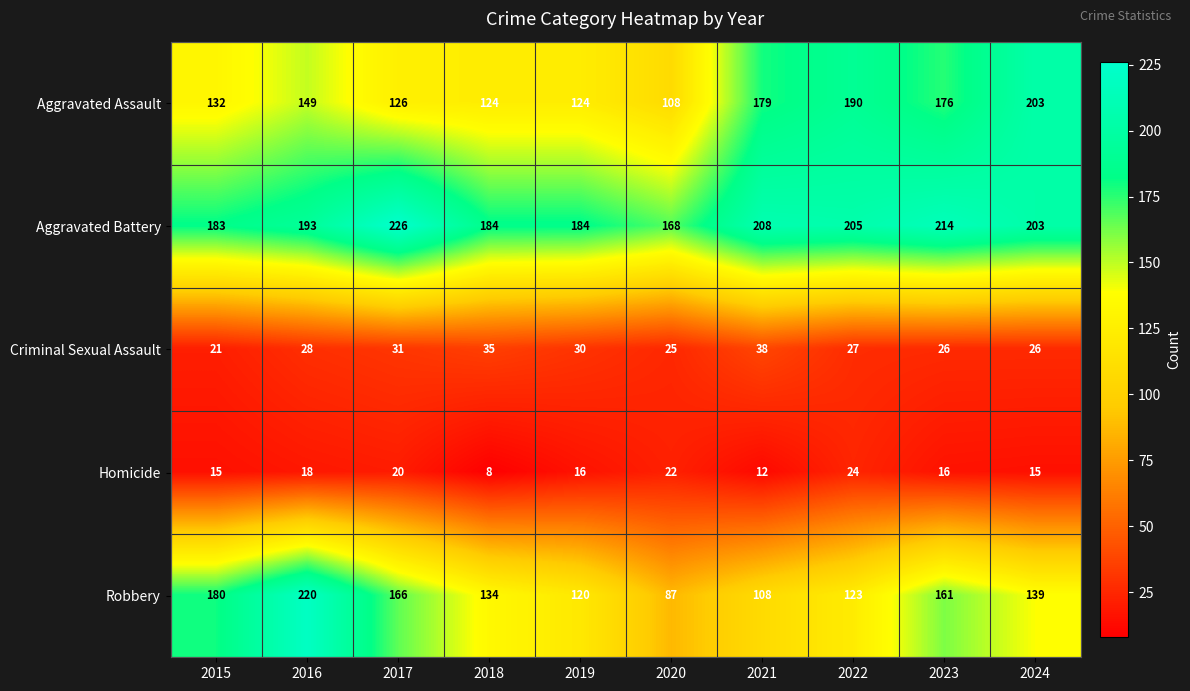

What is the difference between the Aggravated Assault values at 2023 and 2021?

3